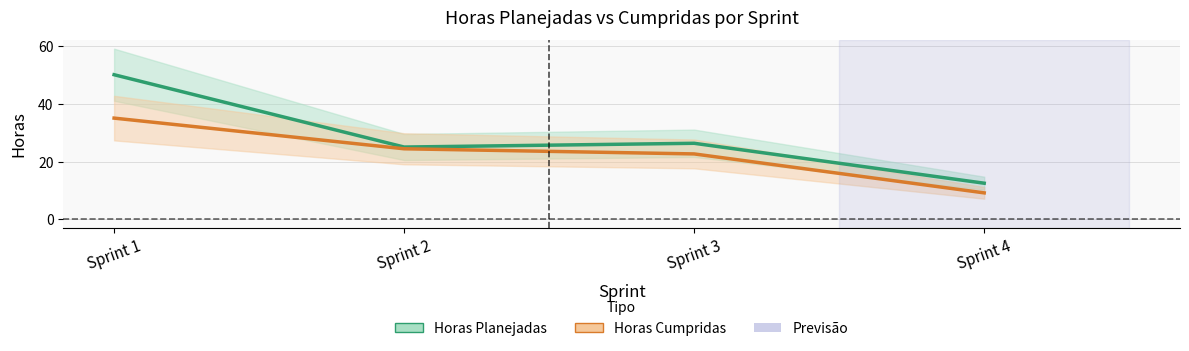

List the series in order of their peak value, lowest first.

Cumpridas, Horas Planejadas